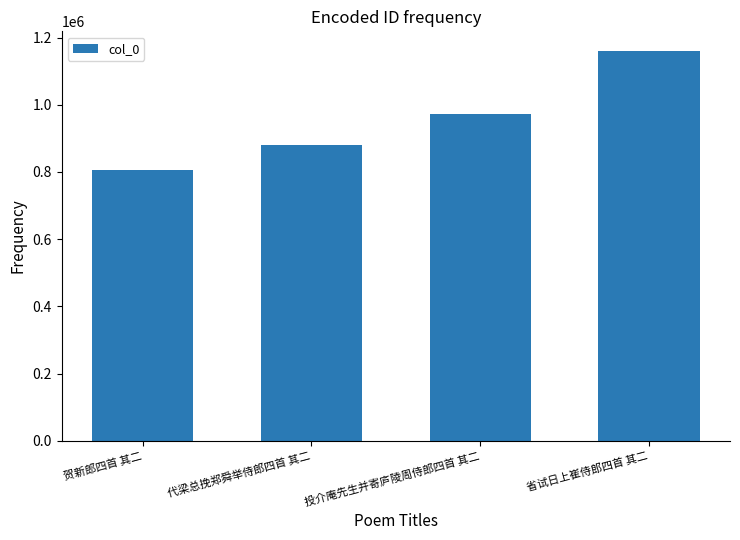

Count the values in the range 879804 to 1160351.

3